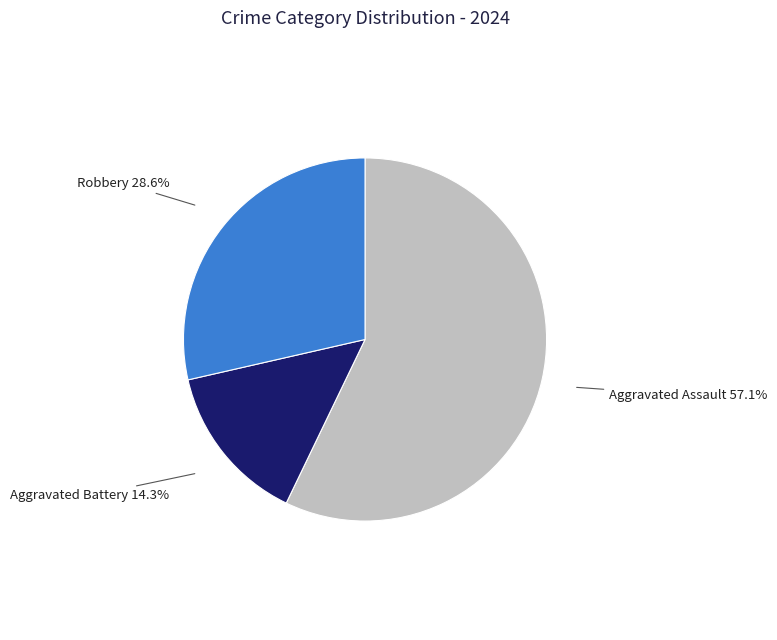

How many segments does this pie chart have?

3